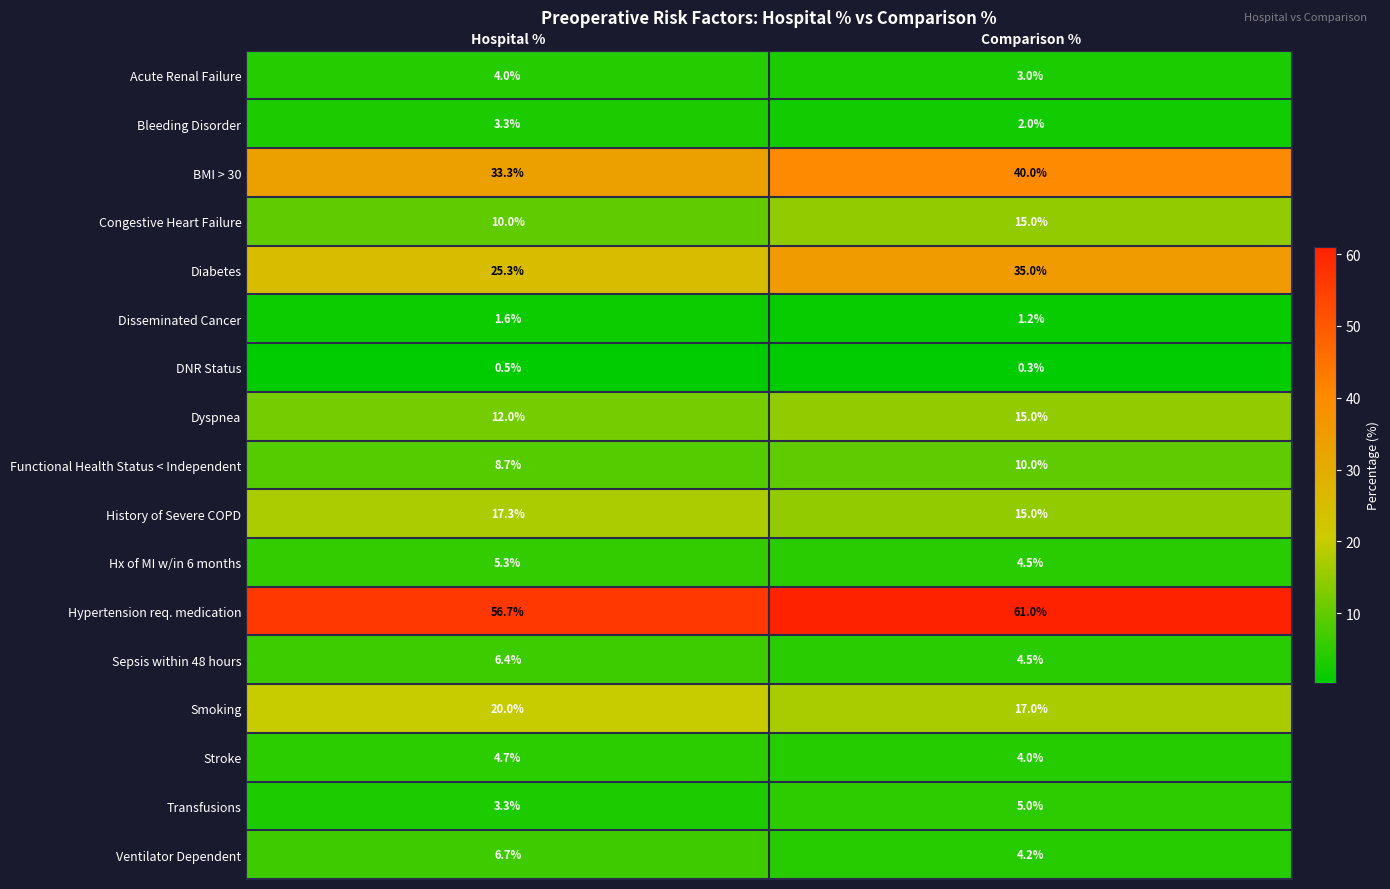

What is the sum of the Smoking values at Hospital % and Comparison %?

37.0